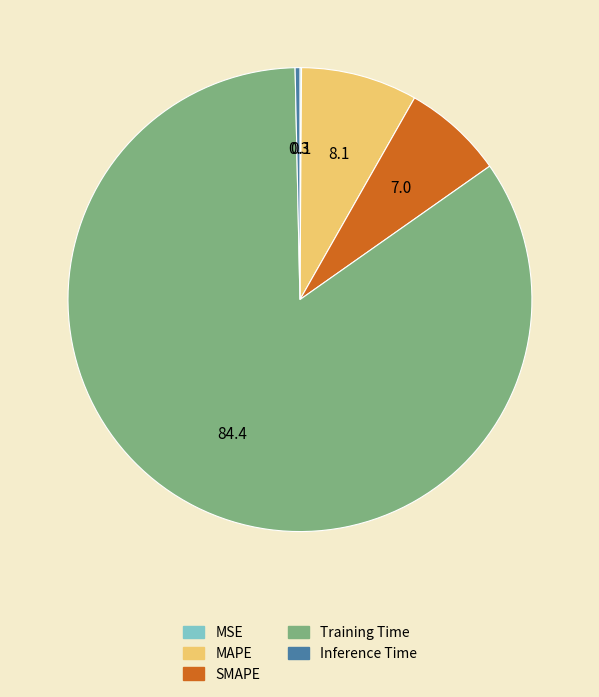

Combined, do Inference Time and MAPE account for over 50%?

No